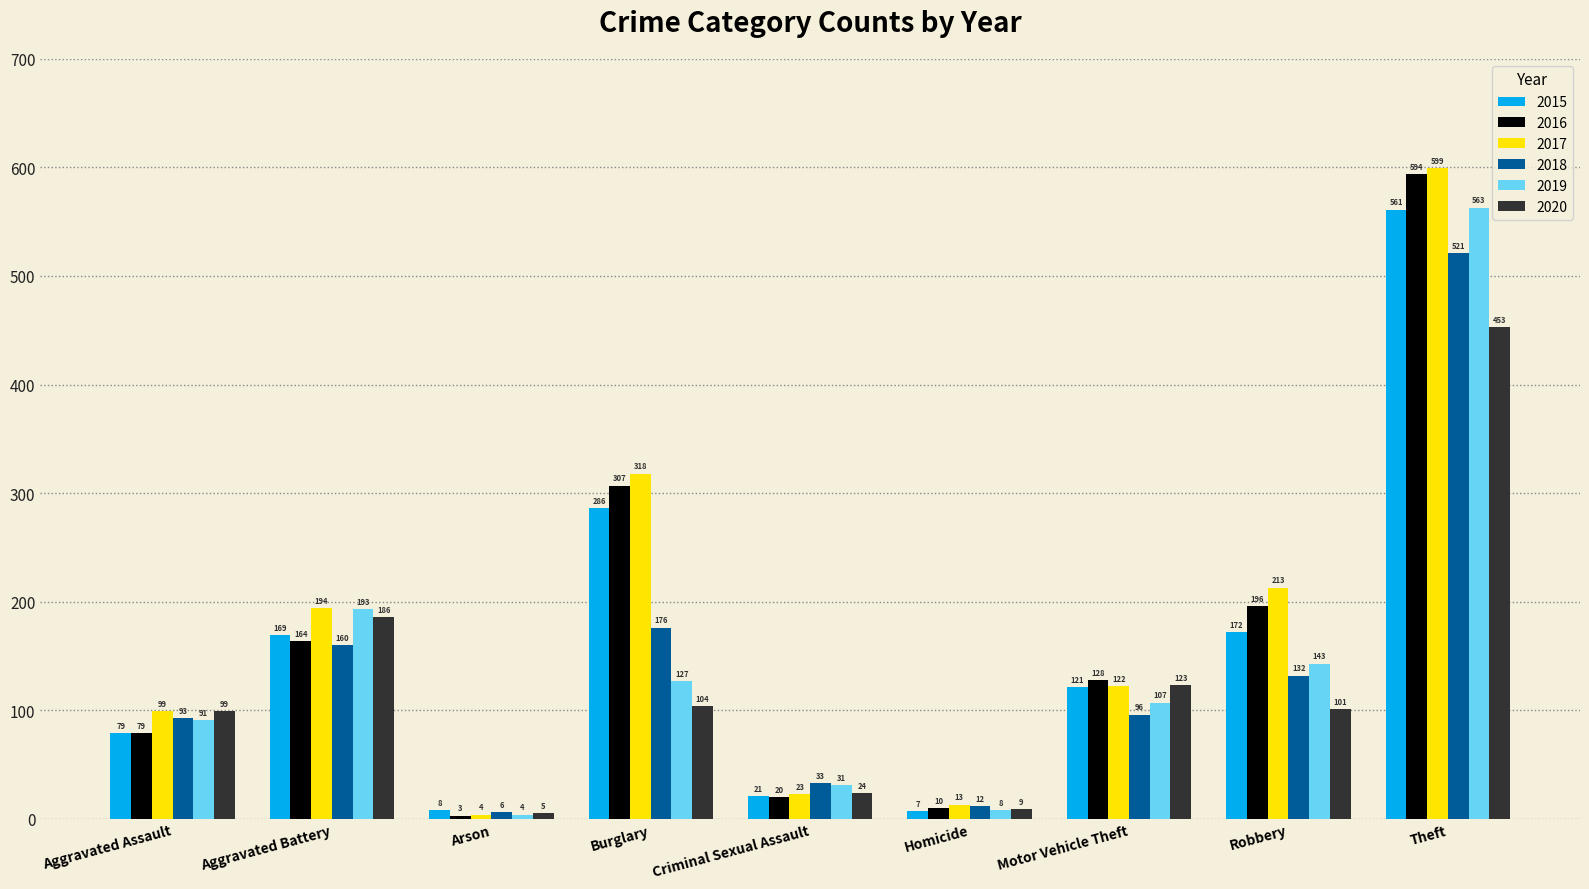

What is the spread (max minus min) of values at Criminal Sexual Assault?

13